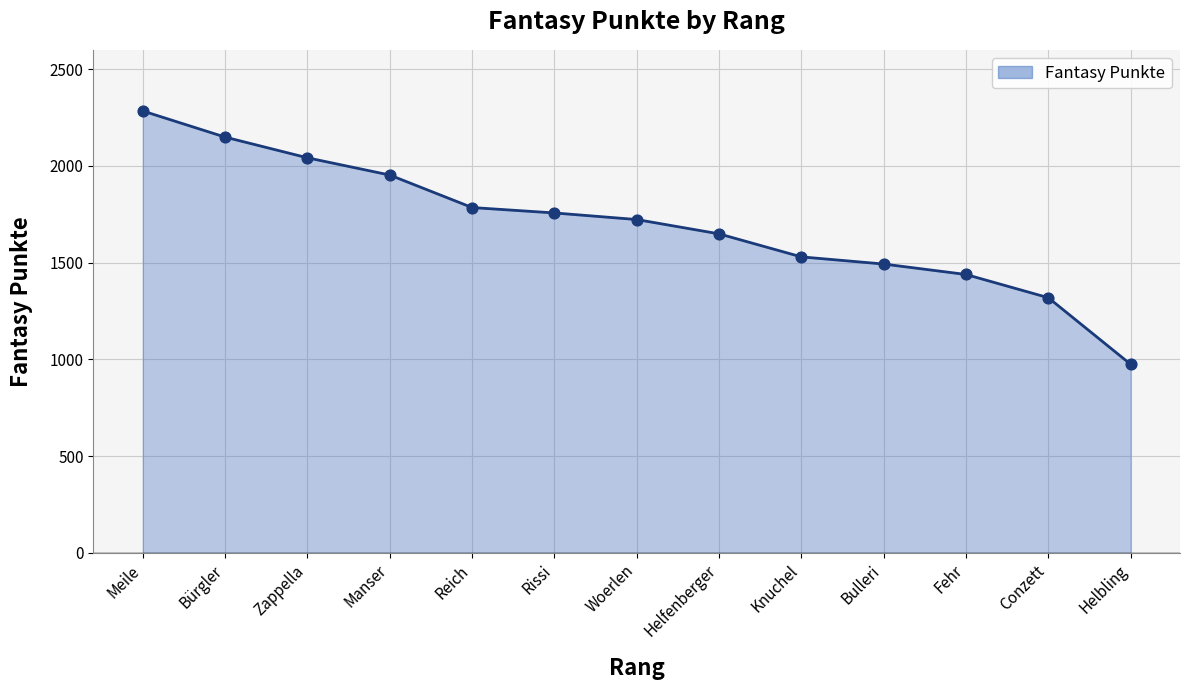

Approximately how many times larger is the value at Fehr compared to Helbling?

1.5